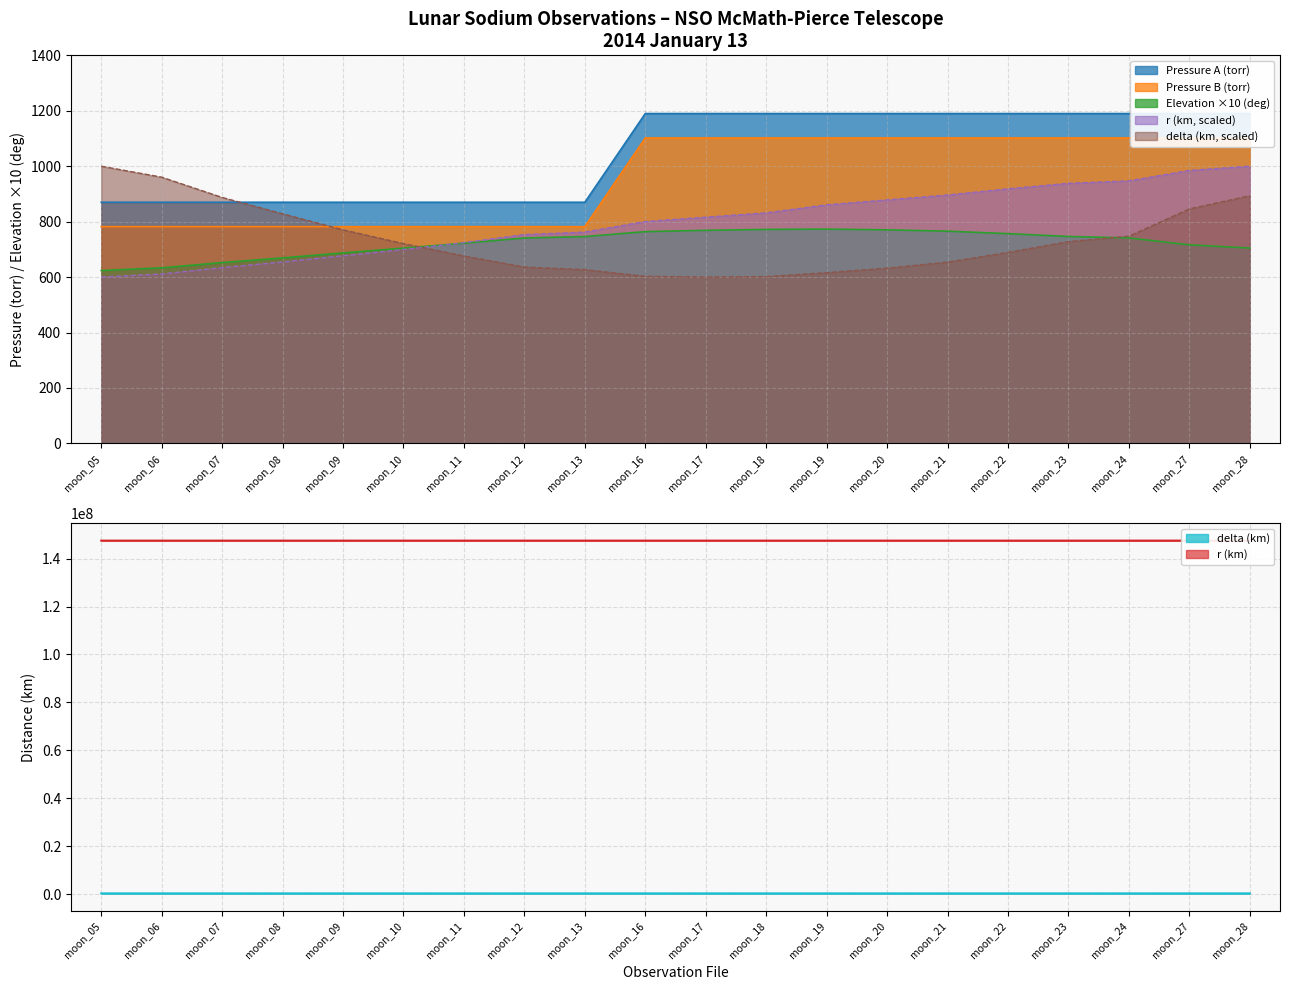

Reading left to right, what are all the values shown in this chart?

Pressure A (torr): 870.0	870.0	870.0	870.0	870.0	870.0	870.0	870.0	870.0	1190.0	1190.0	1190.0	1190.0	1190.0	1190.0	1190.0	1190.0	1190.0	1190.0	1190.0
Pressure B (torr): 782.0	782.0	782.0	782.0	782.0	782.0	782.0	782.0	782.0	1102.0	1102.0	1102.0	1102.0	1102.0	1102.0	1102.0	1102.0	1102.0	1102.0	1102.0
Elevation (deg): 623.6	633.3	652.4	669.2	687.2	704.5	722.2	741.0	746.2	763.9	768.8	772.0	773.0	770.5	765.6	756.7	746.4	741.3	716.3	704.8
r (km): 600.0	611.3	634.0	654.3	676.9	699.4	724.2	753.4	762.3	800.4	816.0	831.6	860.6	878.4	896.1	918.3	938.2	947.1	984.6	1000.0
delta (km): 398027.1	397985.5	397908.4	397846.2	397785.3	397733.1	397685.9	397644.0	397634.1	397608.7	397605.9	397607.5	397622.7	397639.7	397662.6	397699.5	397740.5	397761.1	397864.8	397914.9